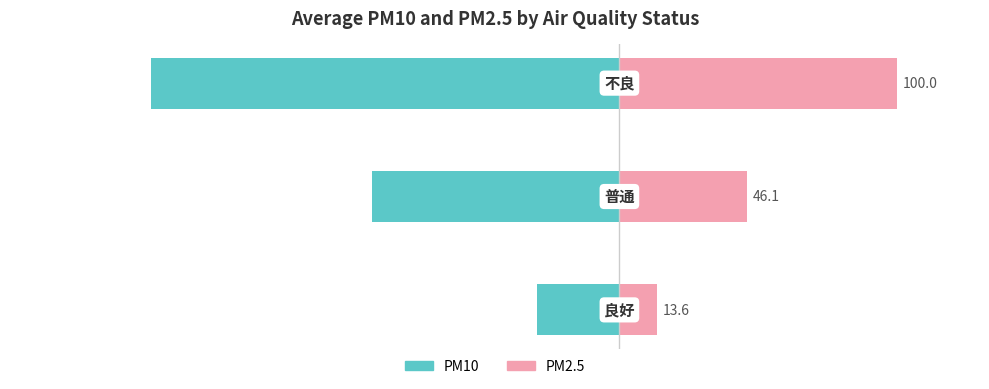

Are the bars grouped side by side (vs. stacked)?

Yes